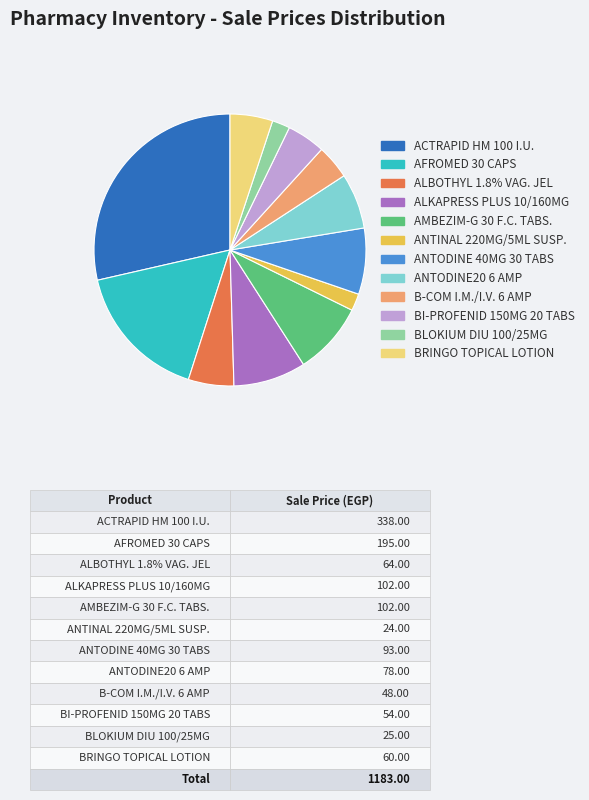

What is the ratio of the value at B-COM I.M./I.V. 6 AMP to the value at ANTODINE 40MG 30 TABS?

0.5